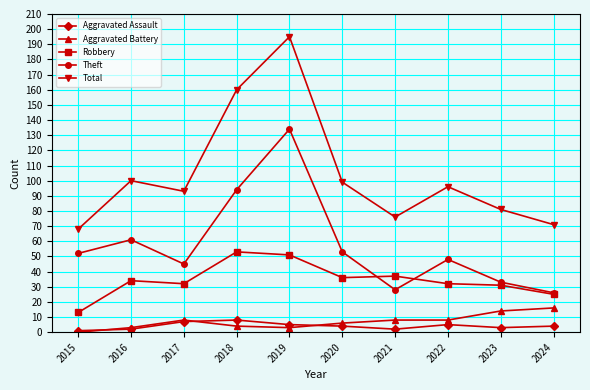

True or false: Robbery has more than 0 interior local peaks.

True